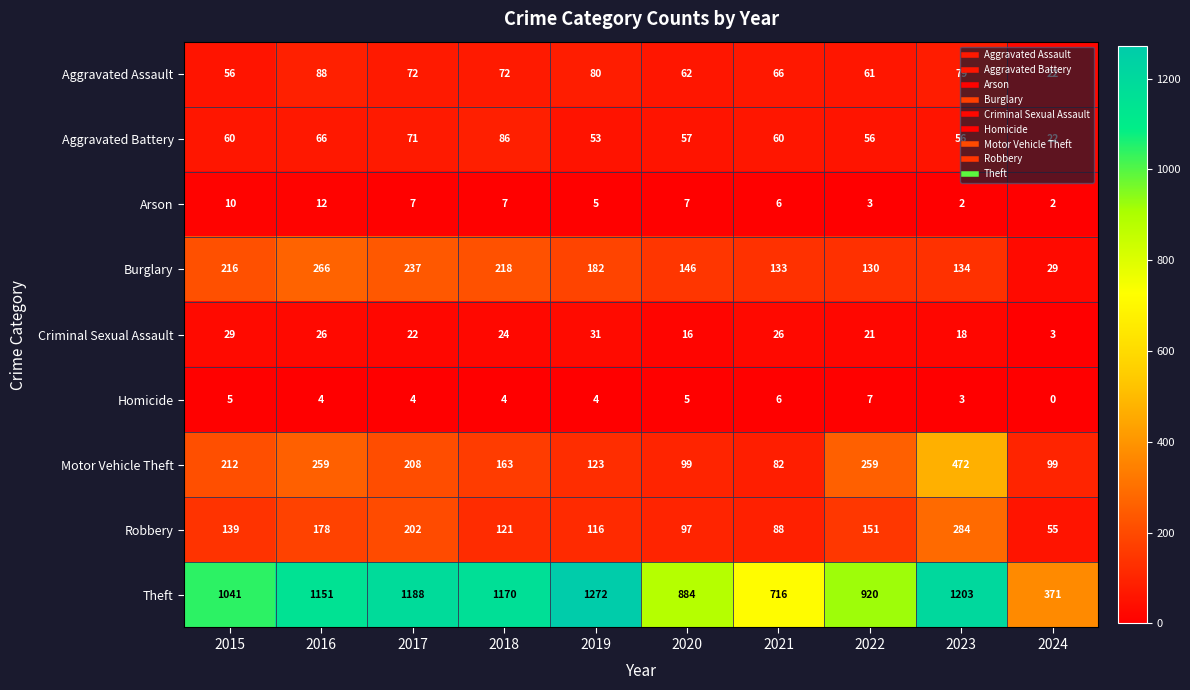

What is the difference between the maximum and second lowest values in the Criminal Sexual Assault series?

15